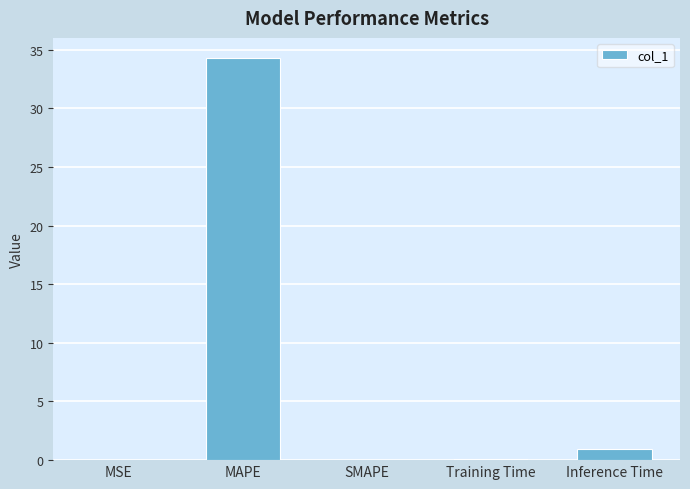

Which category has the highest value across all series?

MAPE